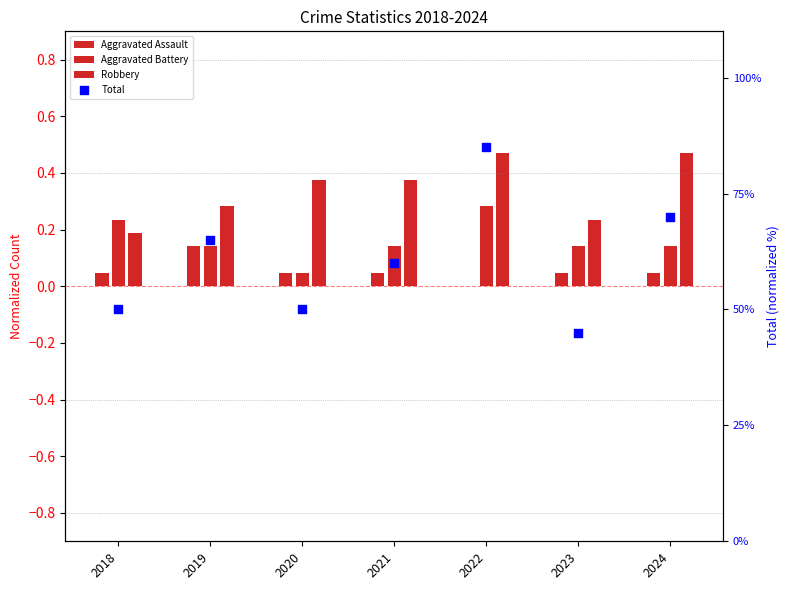

At which category is the sum across all series the highest?

2022